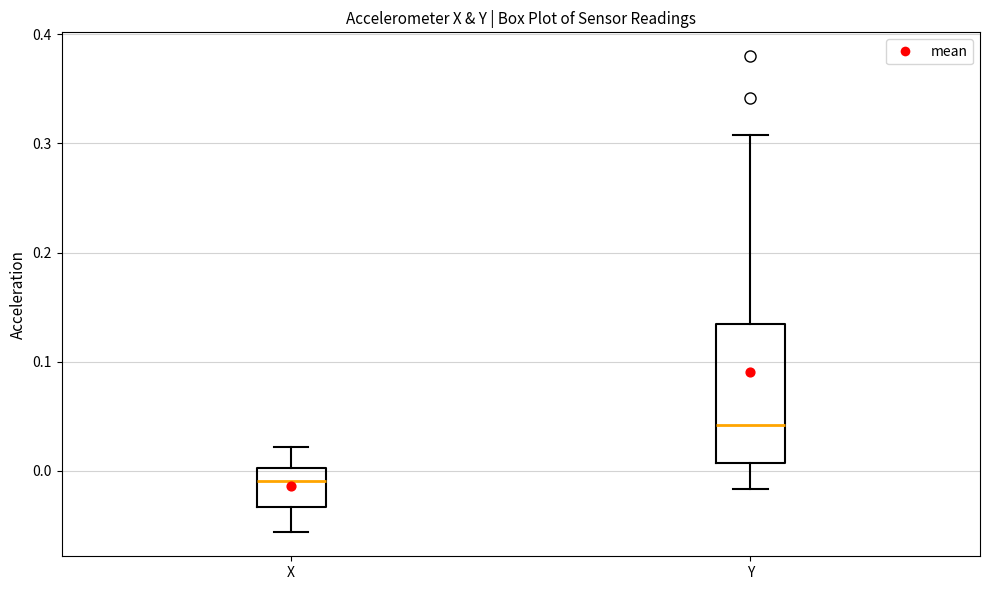

Which box is the tallest, from its lower edge to its upper edge?

Y